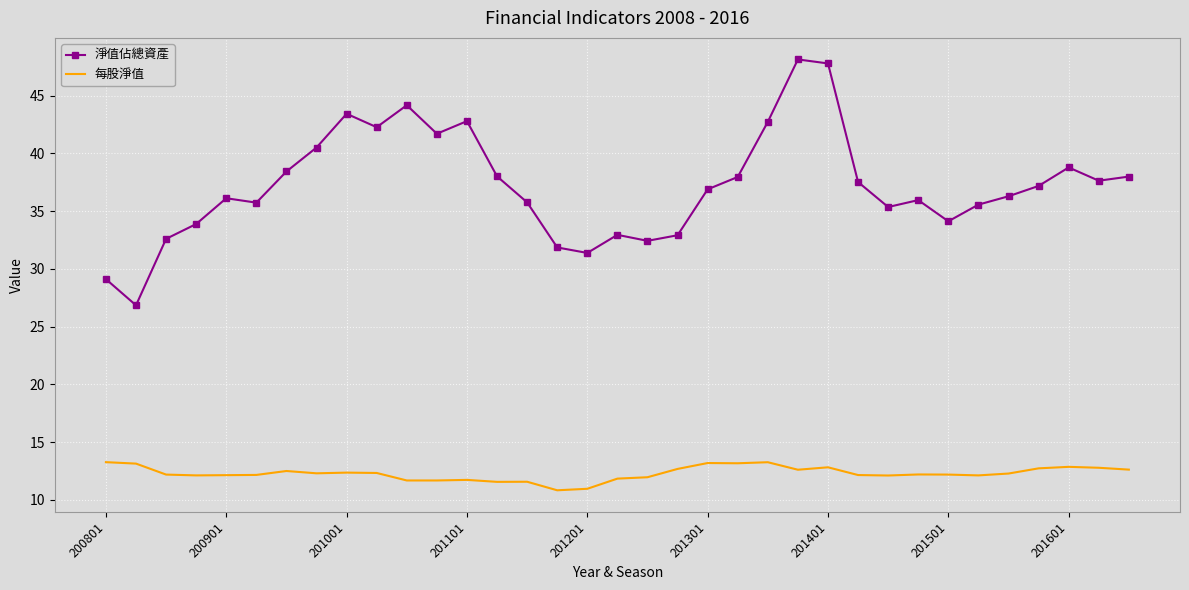

Which series has the largest range (max minus min)?

淨值佔總資產